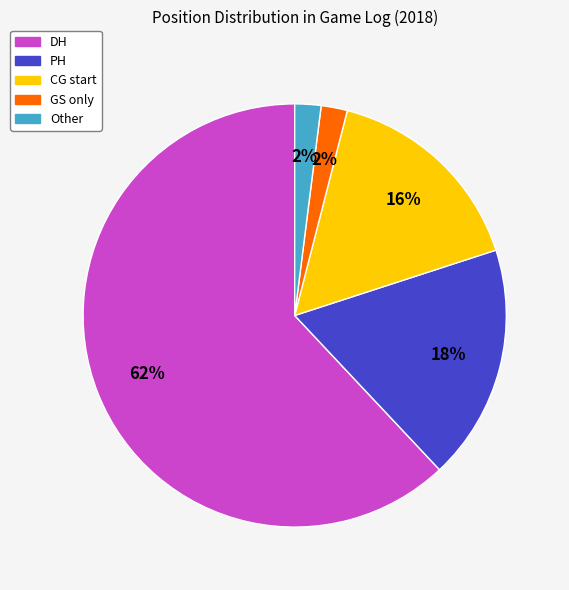

How many segments does this pie chart have?

5